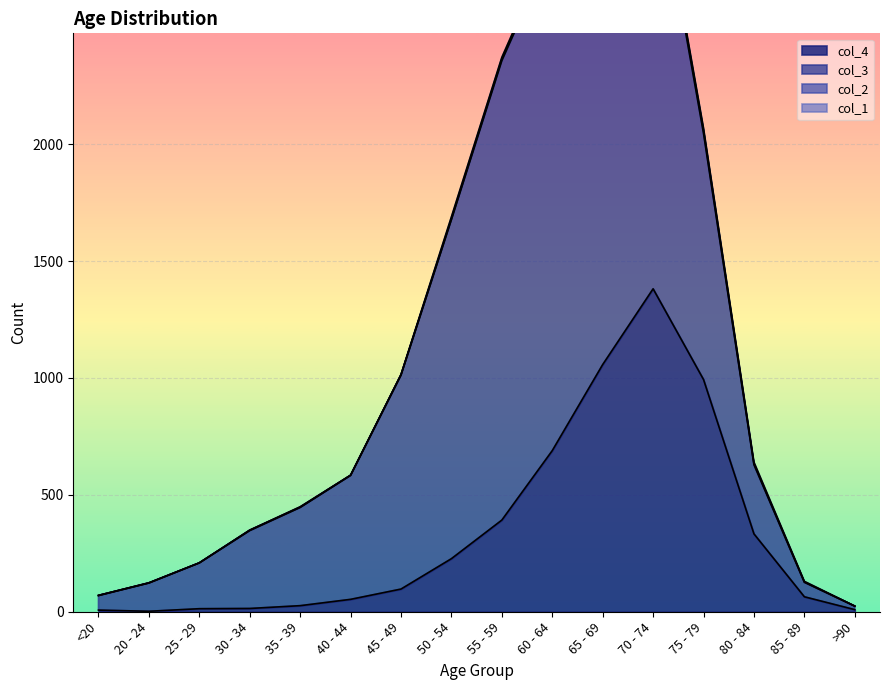

Which series has the largest range (max minus min)?

col_3